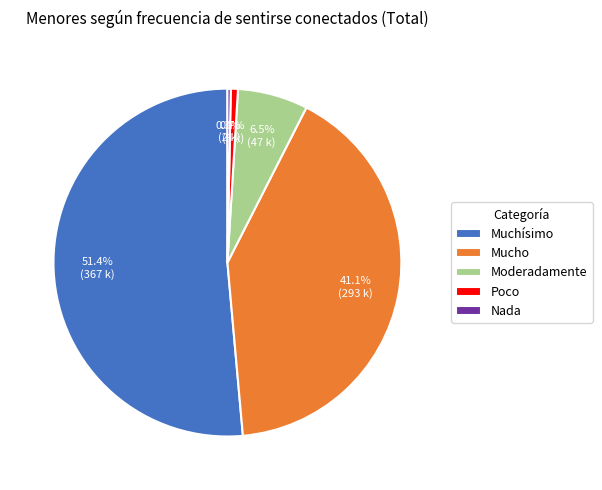

Count the number of slices in the pie.

5